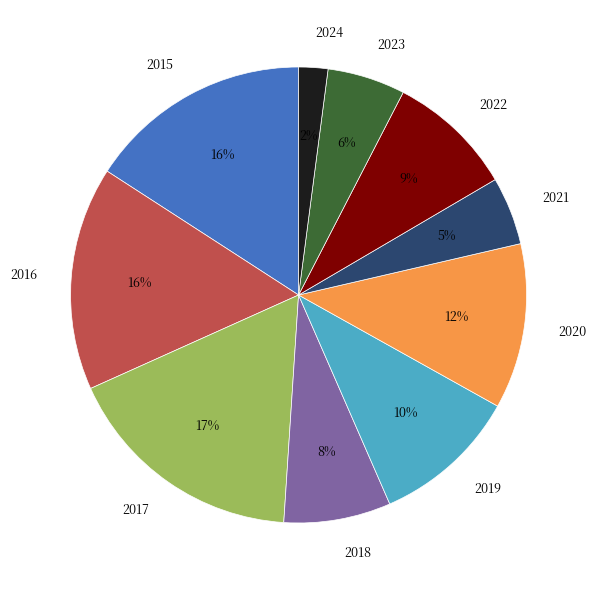

How many segments does this pie chart have?

10